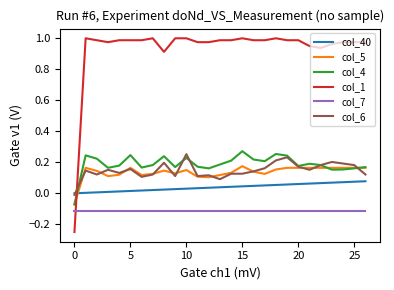

How many lines are shown in the chart?

6